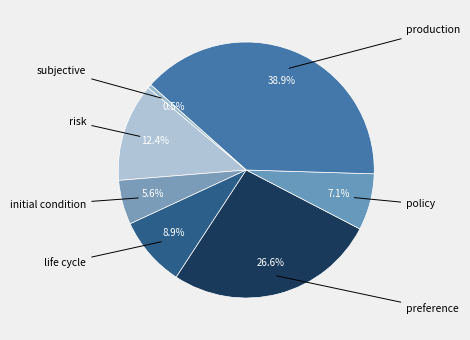

To the nearest percent, what percentage of the pie is production?

39%